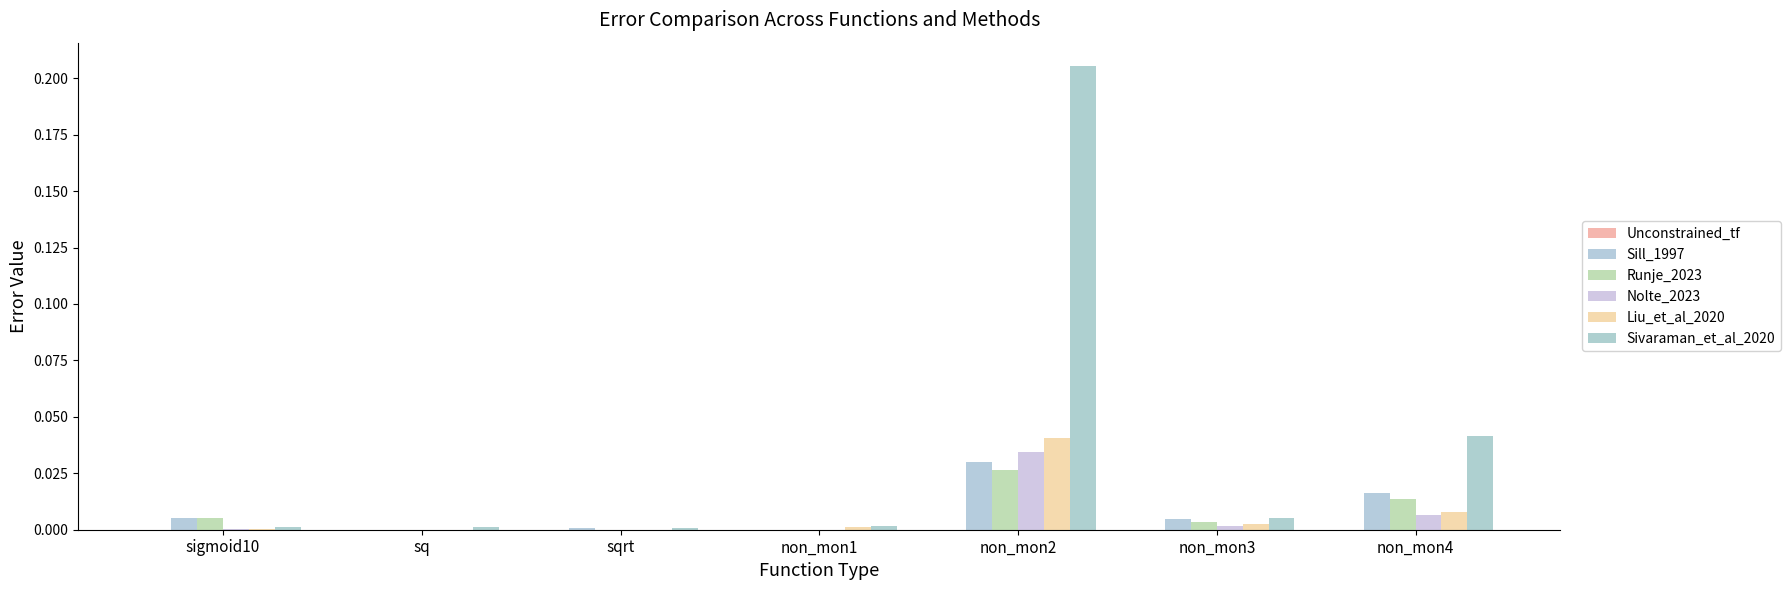

Rank the categories by Liu_et_al_2020 value from lowest to highest.

sqrt, sq, sigmoid10, non_mon1, non_mon3, non_mon4, non_mon2